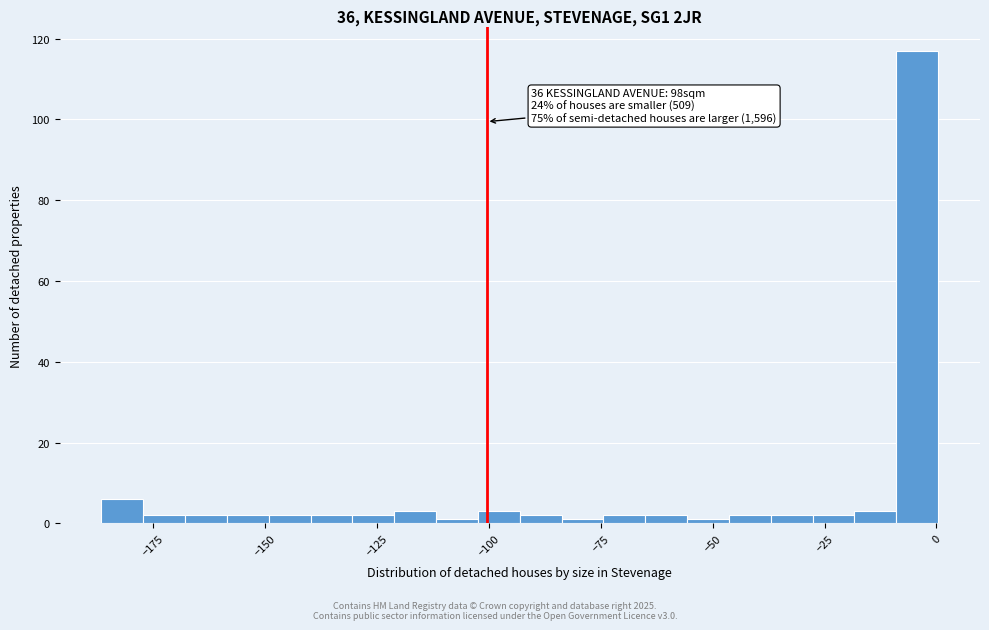

Read against the x-axis, roughly where is the centre of the tallest bar?

-5